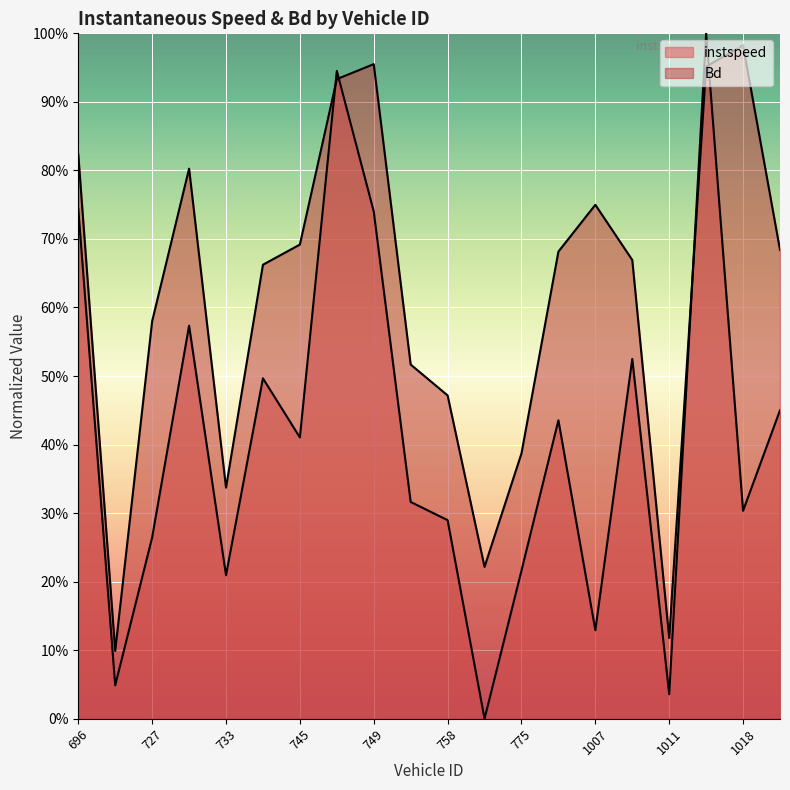

Where is the first local maximum for instspeed?

728